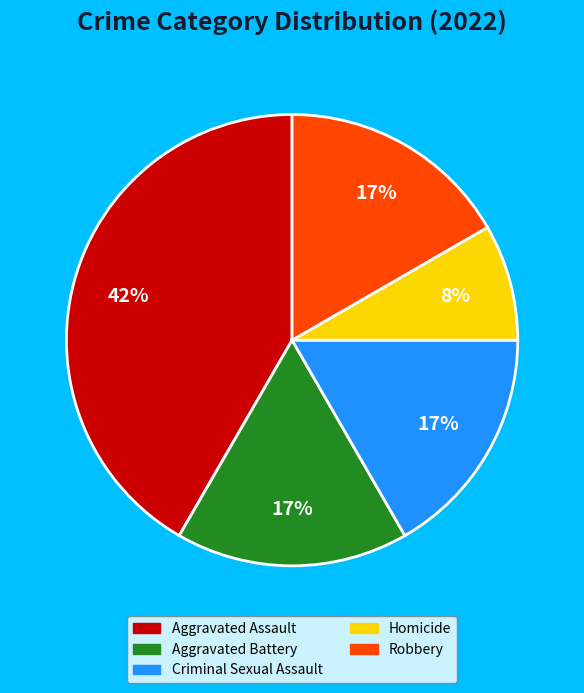

How many segments does this pie chart have?

5